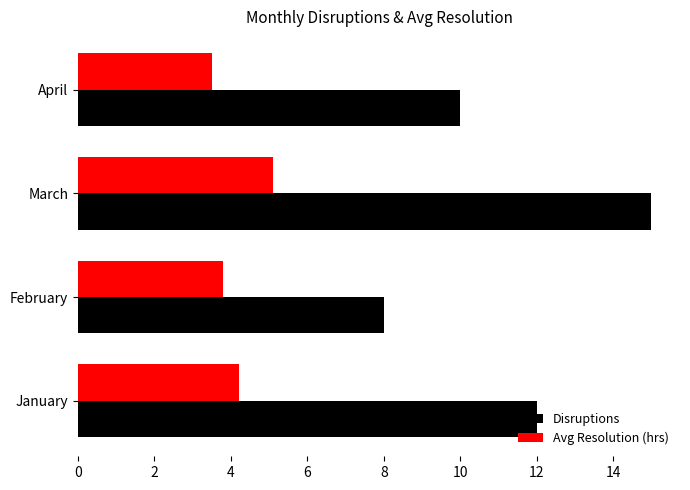

True or false: Disruptions has a value of 25.6 at March.

False